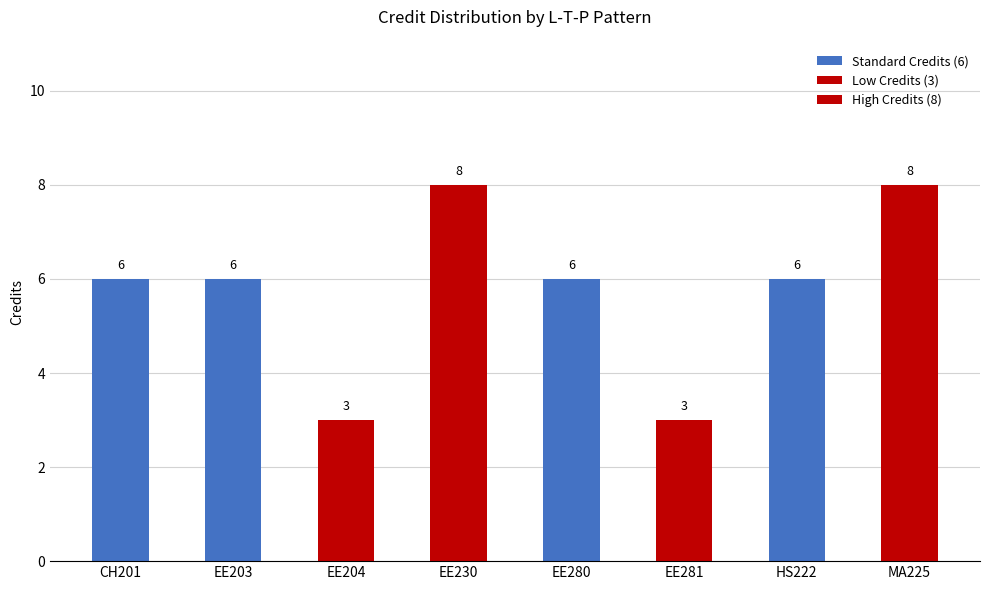

The value of Sl No. at 0-0-3 is 4. True or false?

False